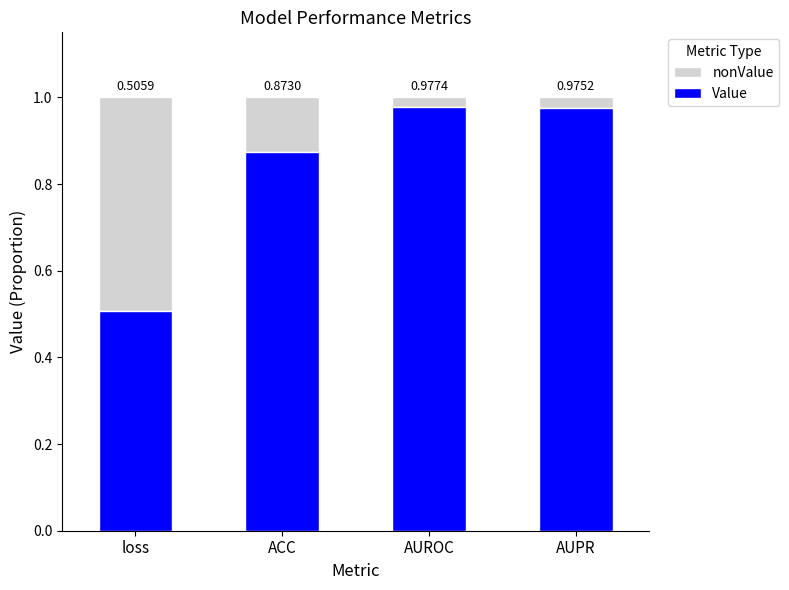

Which category has the lowest value in the Value series?

loss